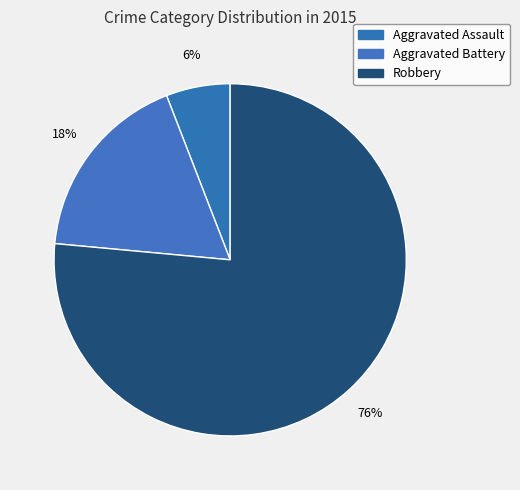

Do Robbery and Aggravated Battery together represent more than half of the pie?

Yes